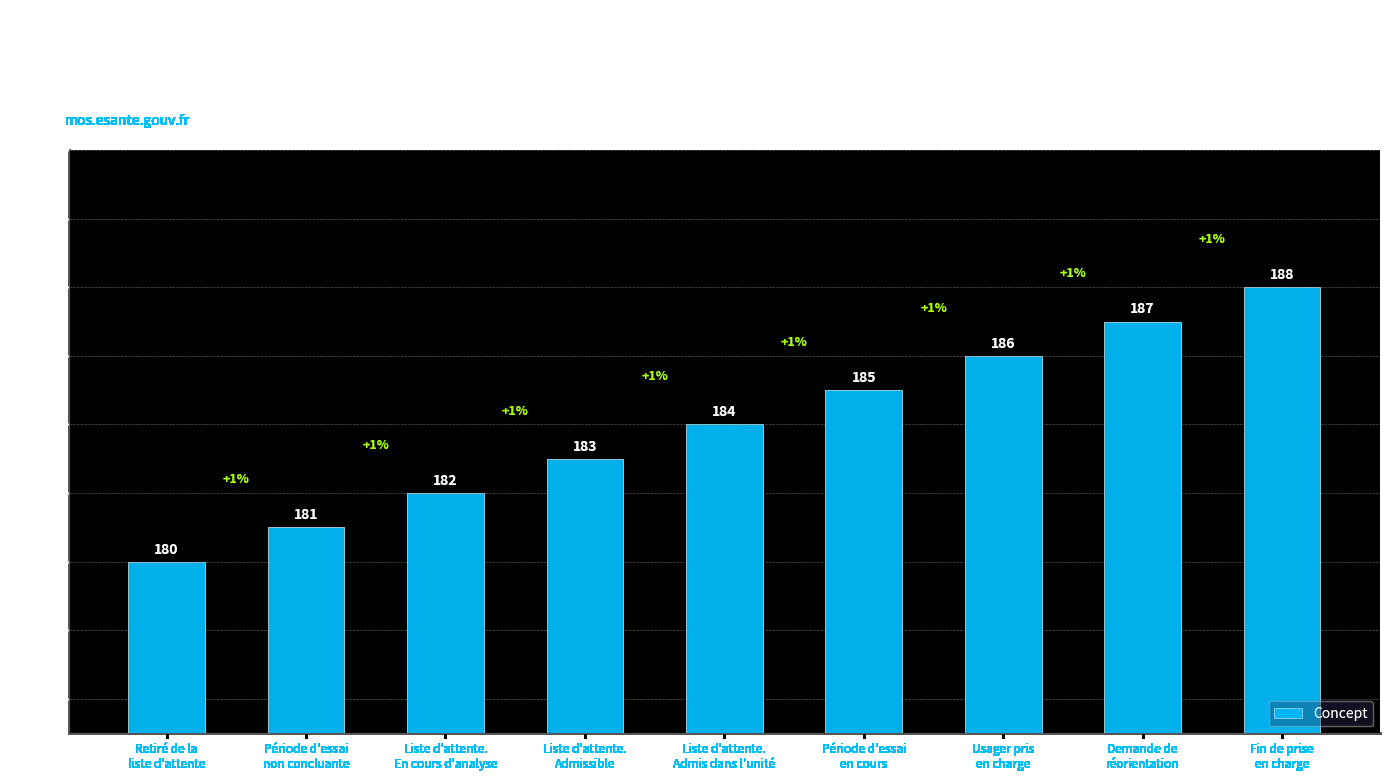

What is the change in value from Retiré de la
liste d'attente to Période d'essai
non concluante?

+1